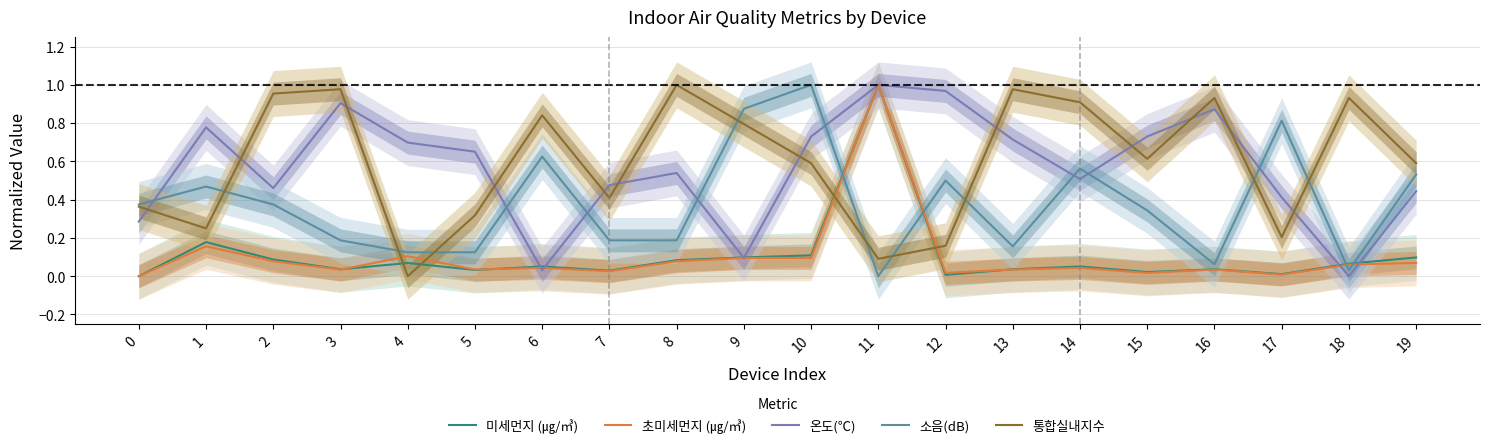

At 12, list the series in order from largest to smallest.

온도(℃), 소음(dB), 통합실내지수, 초미세먼지 (㎍/㎥), 미세먼지 (㎍/㎥)